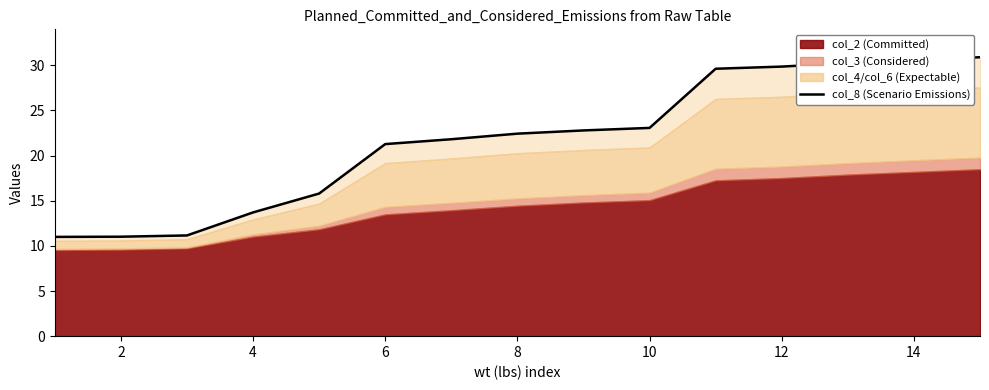

The chart shows a value of 3.3 at 8. True or false?

False